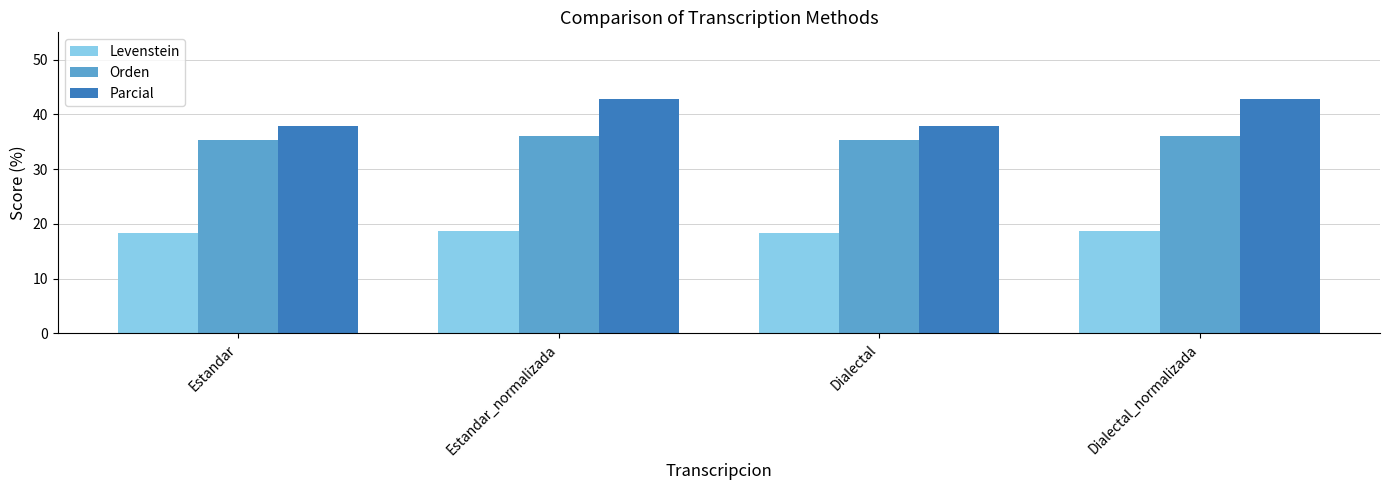

How many groups of bars are there?

4